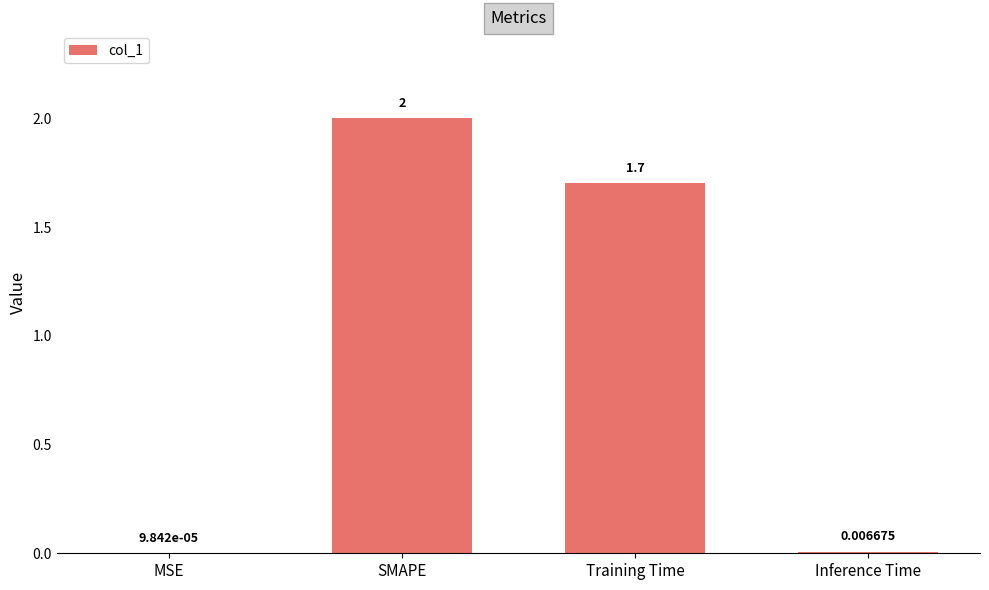

Does the chart contain stacked bars?

No